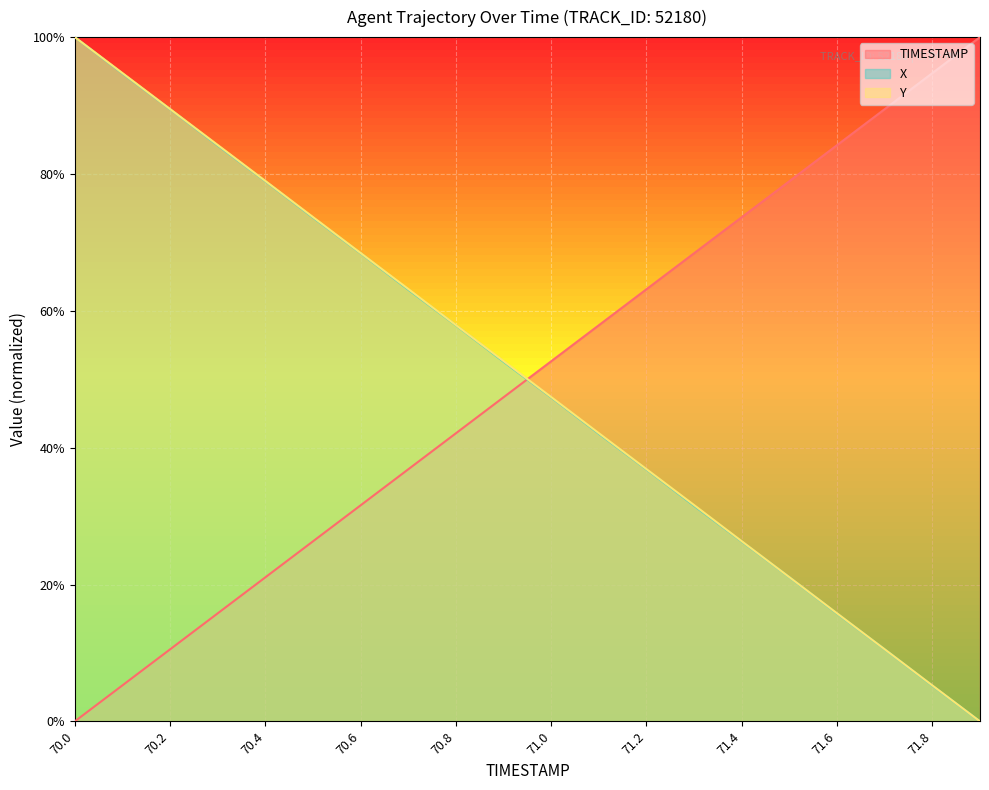

Does the chart display data point markers on the line(s)?

No